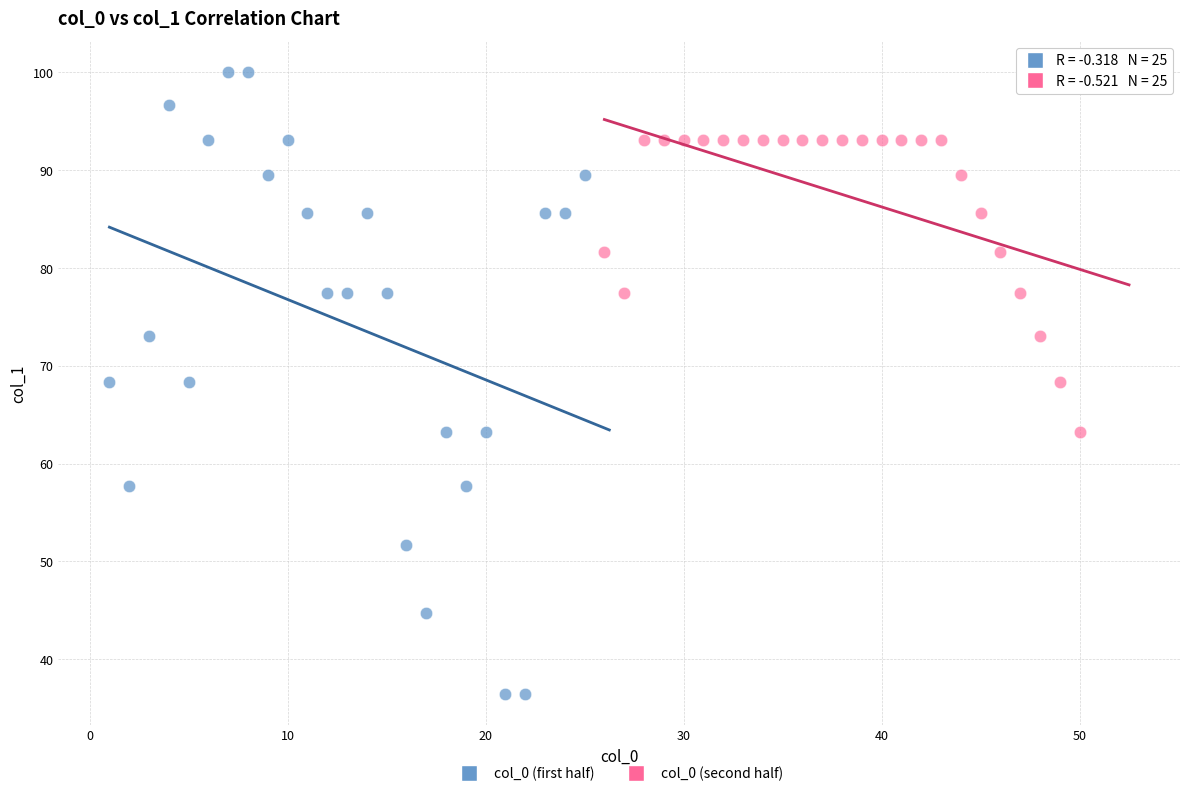

What are all the series names shown in the legend?

col_0 (first half), col_0 (second half)